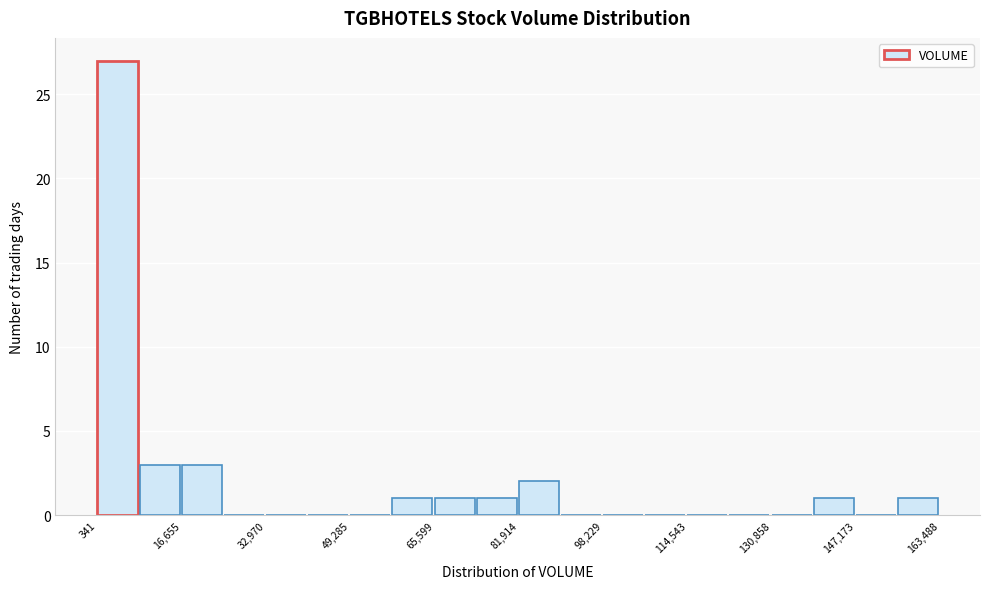

How tall is the bar that spans 74000 to 82000 on the x-axis? Neither the bar edges nor the heights are printed on the chart, so give them approximately, as read against the axes.

1